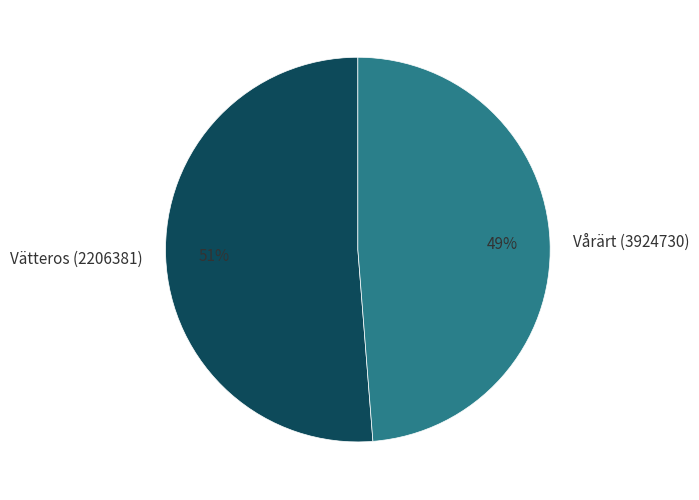

The Vårärt (3924730) slice represents 49% of the pie. True or false?

True